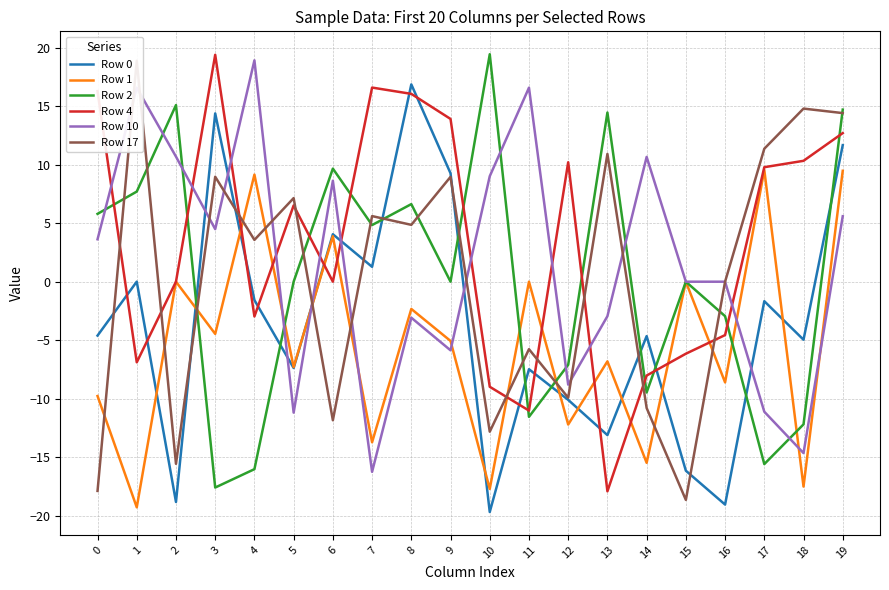

Reading right to left, extract all data points from this chart.

Row 0: 11.7	-5.0	-1.7	-19.1	-16.2	-4.7	-13.1	-10.1	-7.5	-19.7	9.3	16.9	1.3	4.1	-7.4	-1.6	14.4	-18.8	0.0	-4.6
Row 1: 9.5	-17.5	9.6	-8.6	0.0	-15.5	-6.8	-12.2	0.0	-17.7	-5.1	-2.3	-13.7	3.9	-7.3	9.2	-4.5	0.0	-19.3	-9.8
Row 2: 14.7	-12.2	-15.6	-2.9	0.0	-9.5	14.5	-7.1	-11.6	19.4	0.0	6.6	4.8	9.7	0.0	-16.0	-17.6	15.1	7.7	5.8
Row 4: 12.7	10.3	9.8	-4.6	-6.2	-8.0	-17.9	10.2	-11.0	-9.0	13.9	16.1	16.6	0.0	6.5	-3.0	19.4	0.0	-6.9	16.3
Row 10: 5.6	-14.7	-11.1	0.0	0.0	10.7	-2.9	-8.8	16.6	9.0	-5.9	-3.1	-16.3	8.6	-11.2	18.9	4.5	10.7	16.6	3.6
Row 17: 14.4	14.8	11.4	0.0	-18.7	-10.8	10.9	-9.9	-5.8	-12.8	9.0	4.9	5.6	-11.8	7.1	3.6	9.0	-15.6	18.9	-17.9